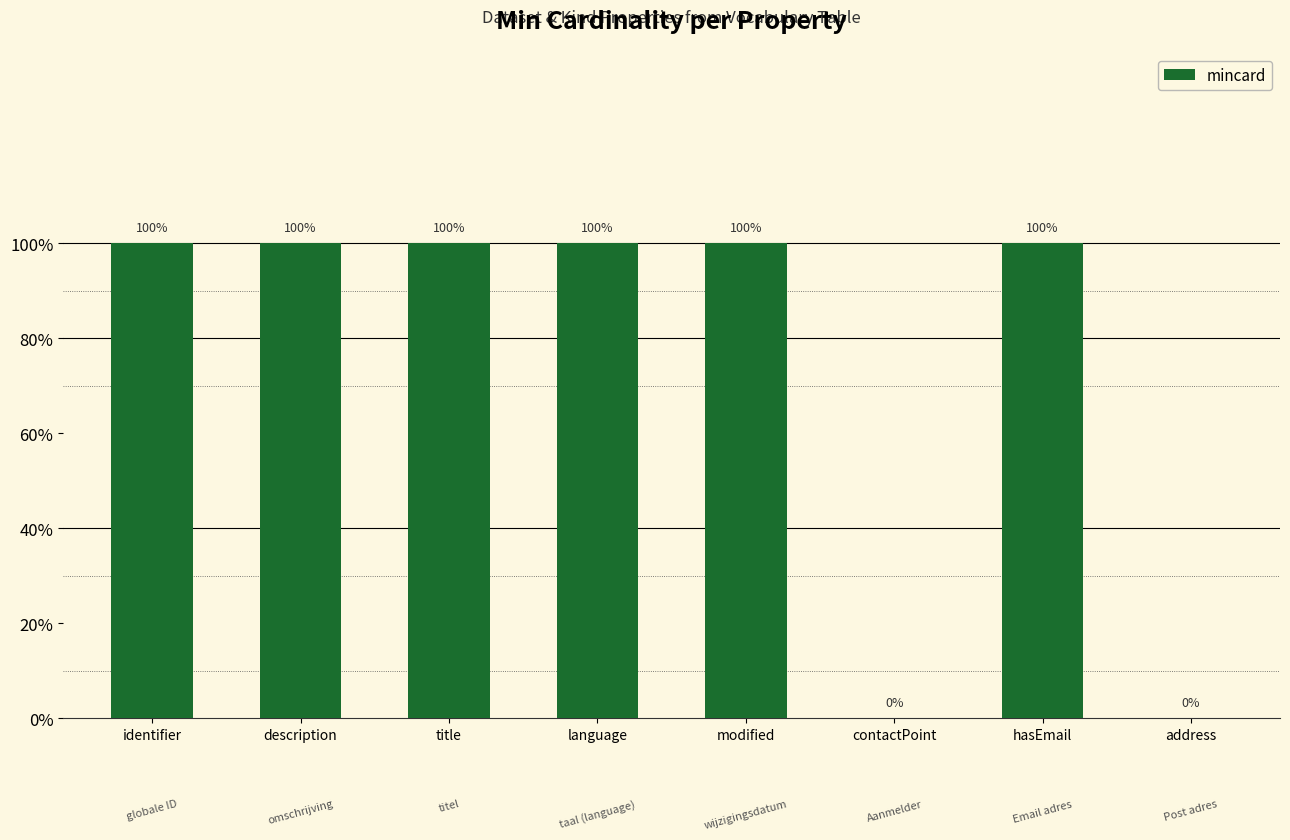

How many values are between 1 and 2?

6